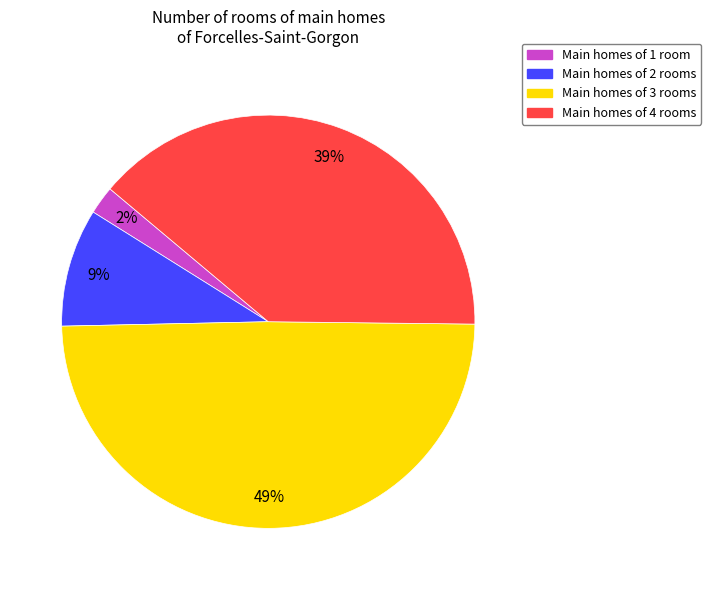

Is there a majority slice in this chart?

No